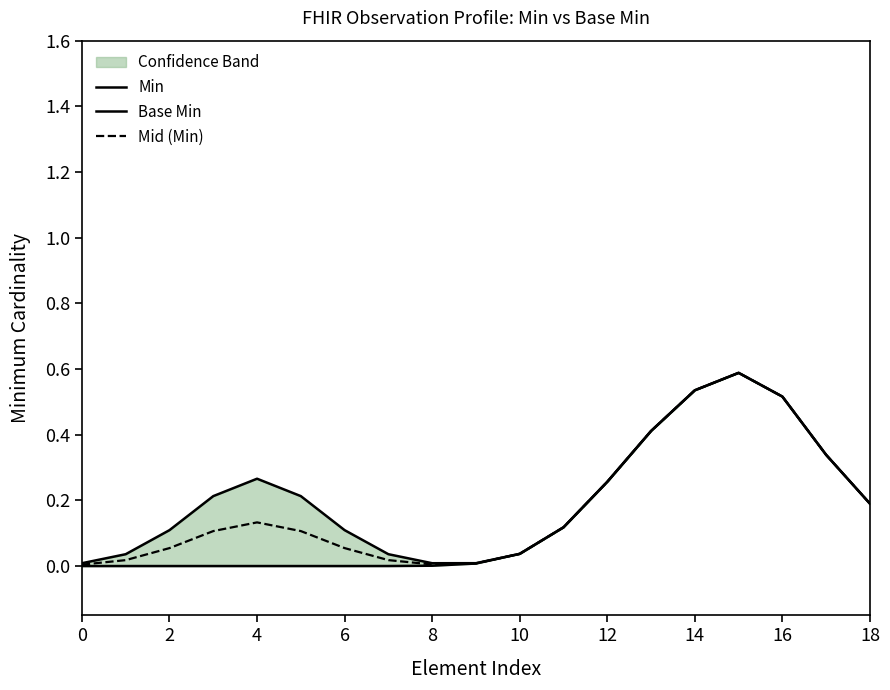

The Base Min series shows 0.3 at 17. True or false?

True